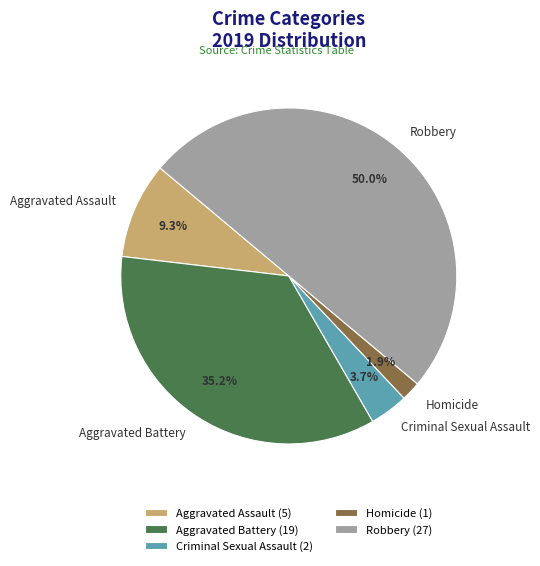

How much of the chart is everything except Homicide?

98.1%